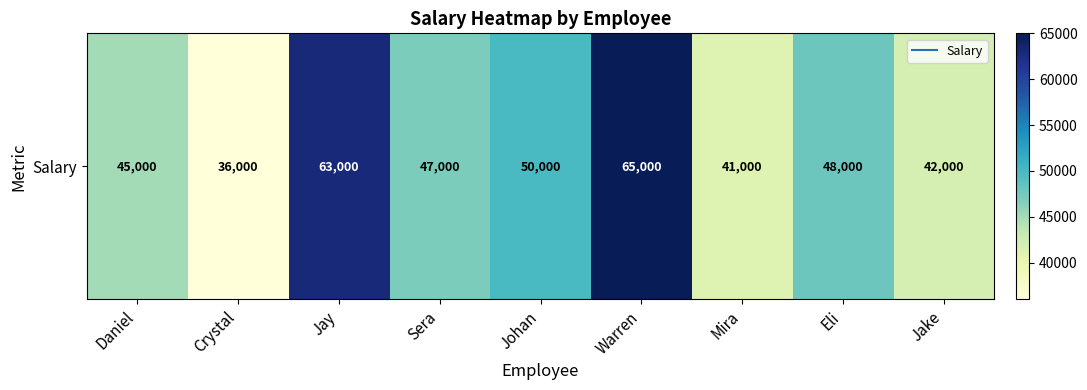

Rank the categories by value from lowest to highest.

Crystal, Mira, Jake, Daniel, Sera, Eli, Johan, Jay, Warren